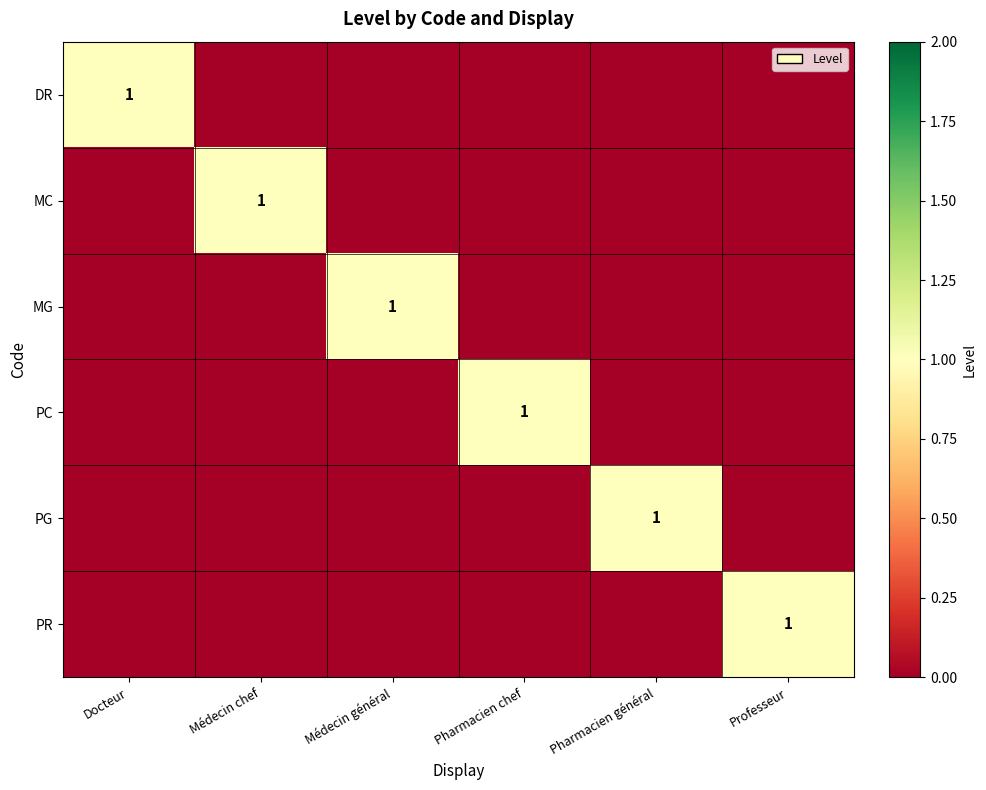

How many data points in PG are above 0?

1